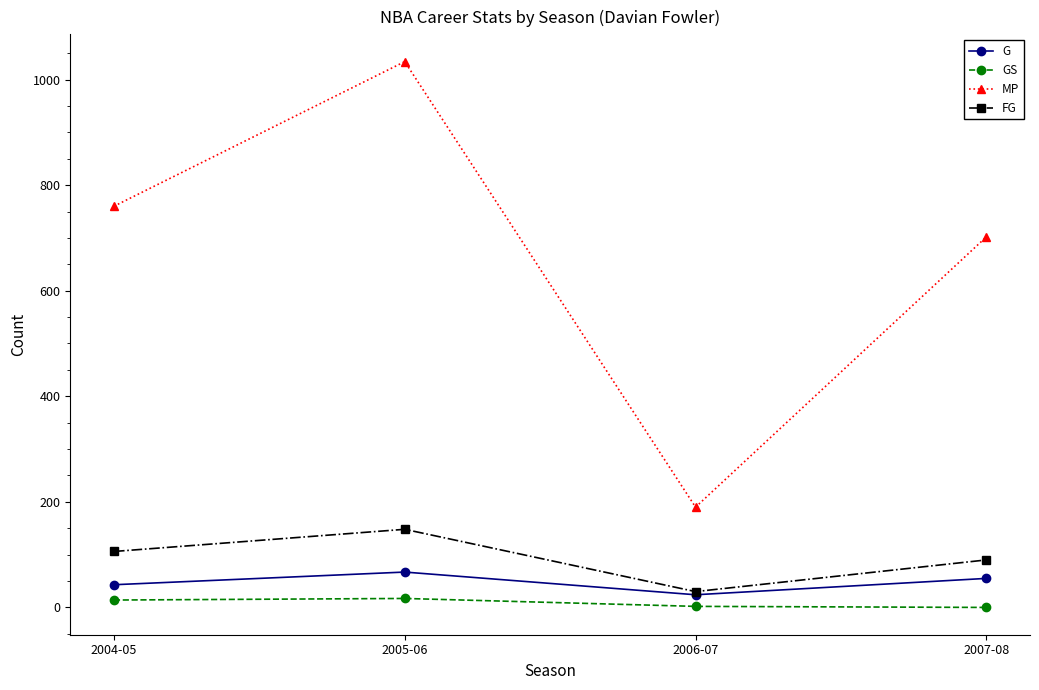

At which category does MP reach its first local valley?

2006-07